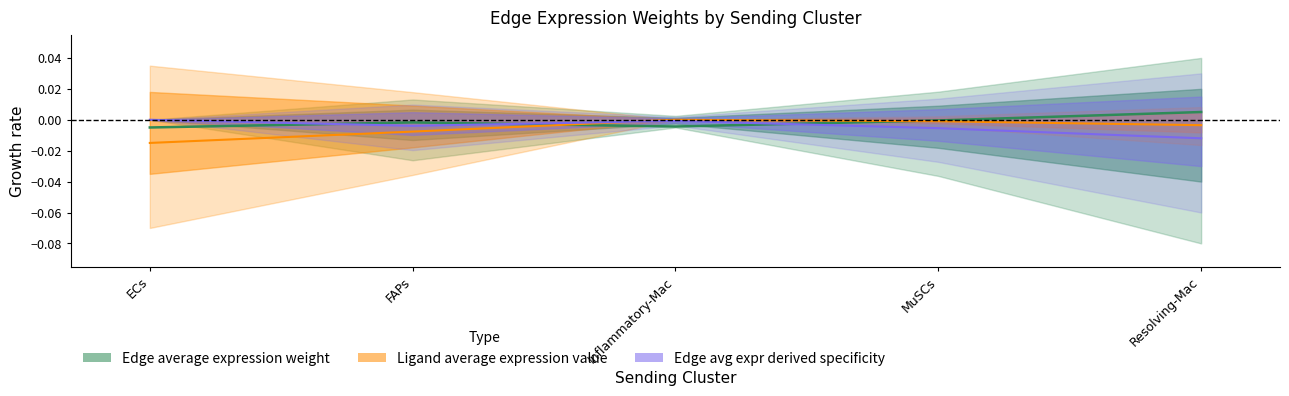

Is it true that Edge average expression derived specificity equals -0.0 at Resolving-Mac?

False